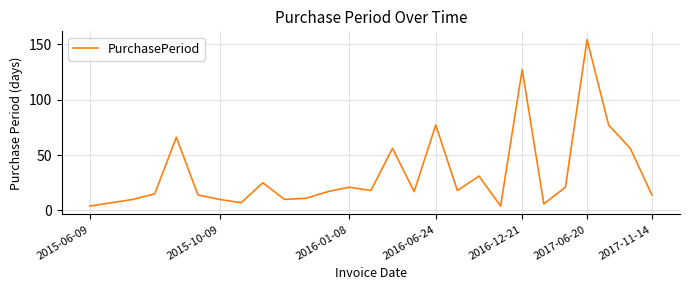

What is the smallest value displayed?

4